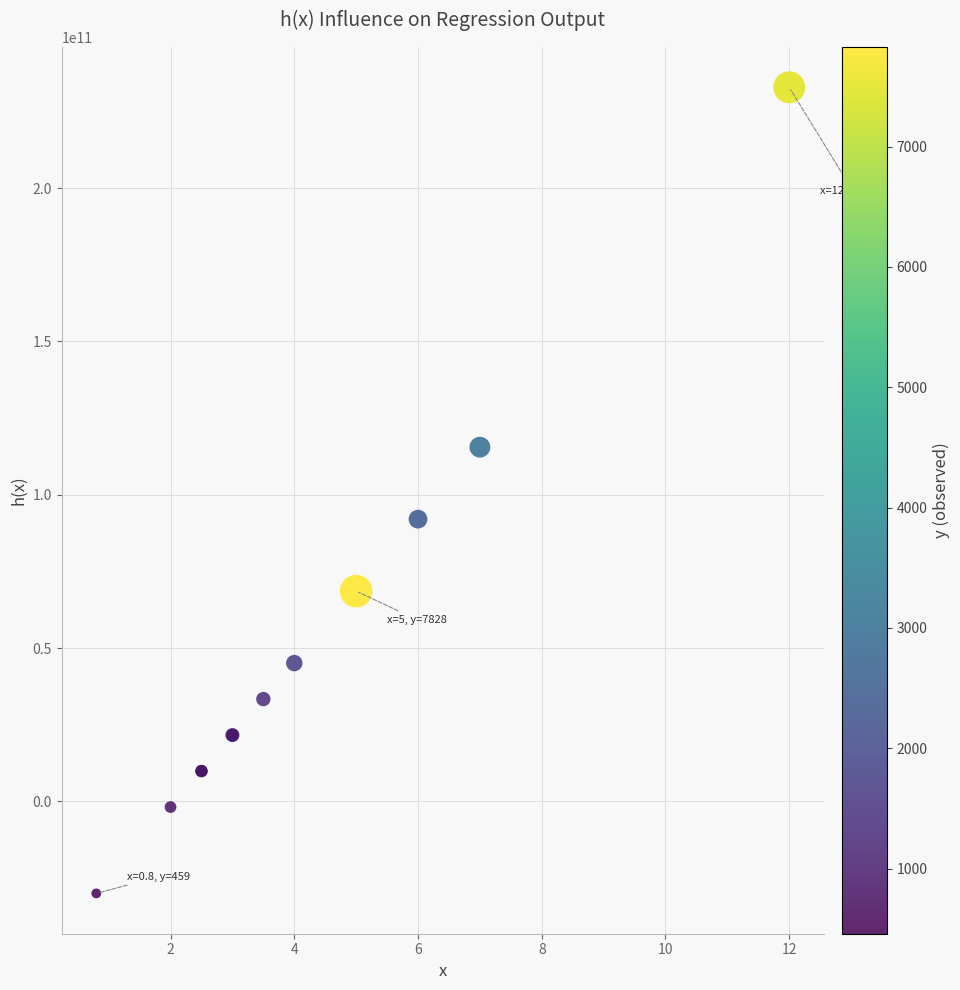

What Y value in the scatter plot is closest to 101438009165?

92049709206.1